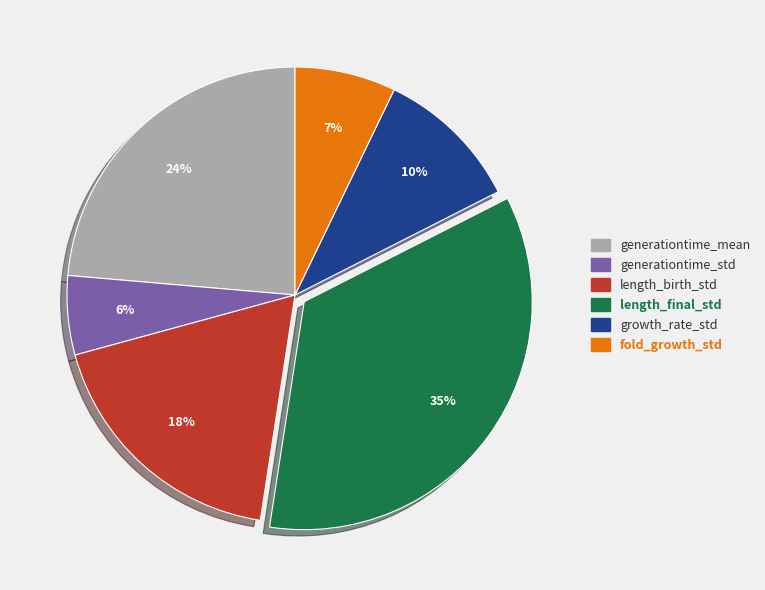

True or false: fold_growth_std accounts for 7% of the total.

True